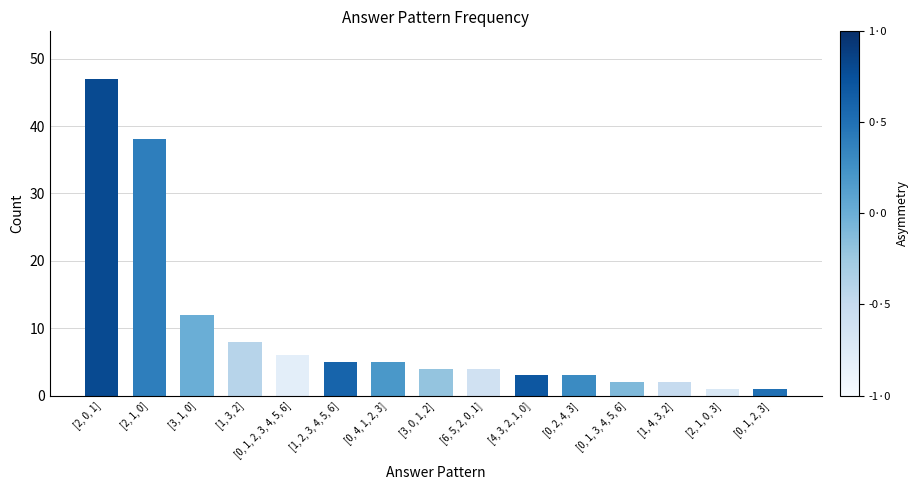

What is the sum of the values at [2, 0, 1] and [2, 1, 0]?

85